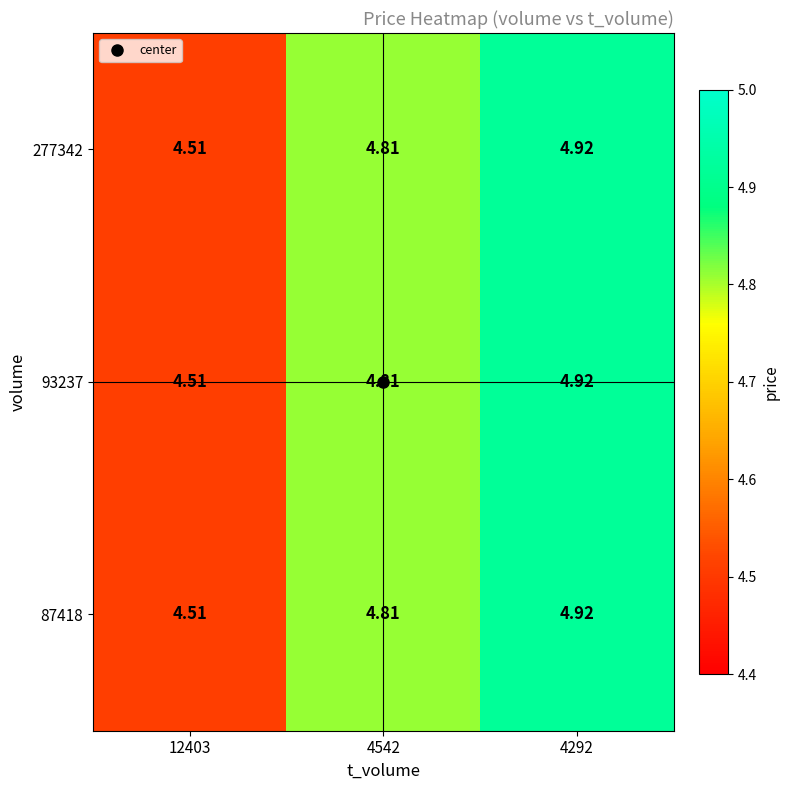

Is the value of 277342 at 12403 greater than the value of 93237 at 4542?

No